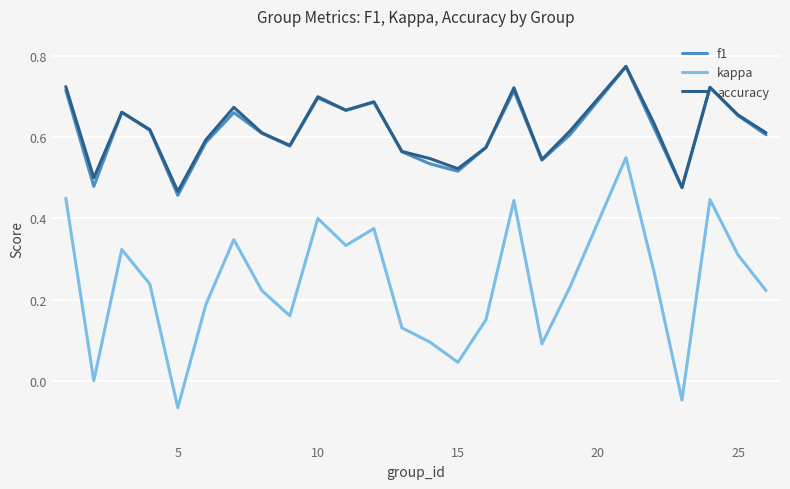

True or false: accuracy has more than 0 interior local peaks.

True